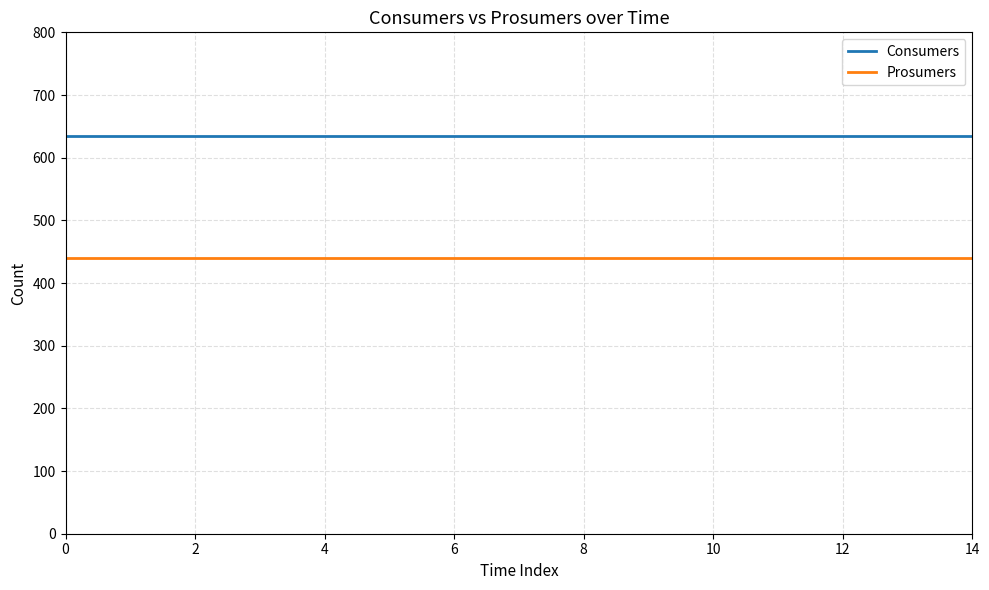

True or false: Consumers and Prosumers intersect in this chart.

False